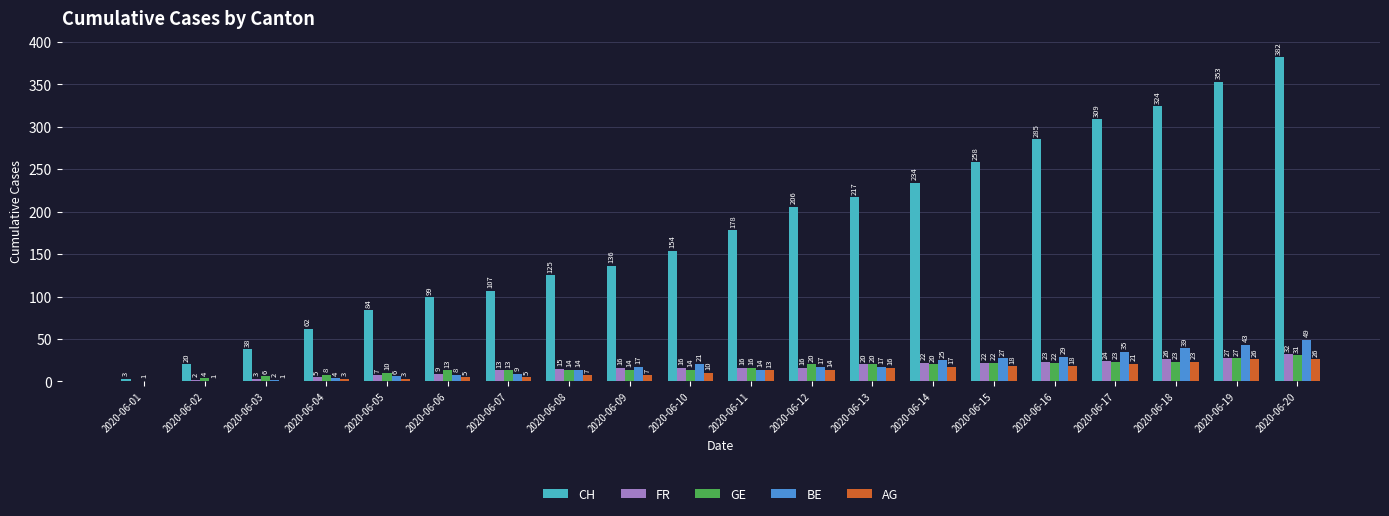

True or false: GE has a value of 14 at 2020-06-08.

True